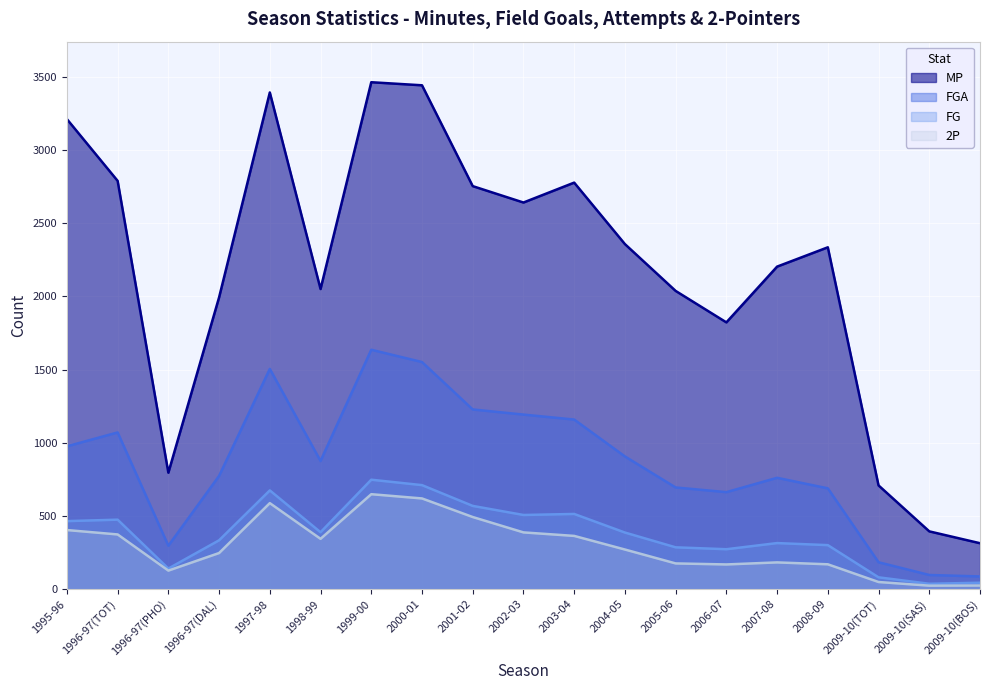

At which category is the sum across all series the highest?

1999-00